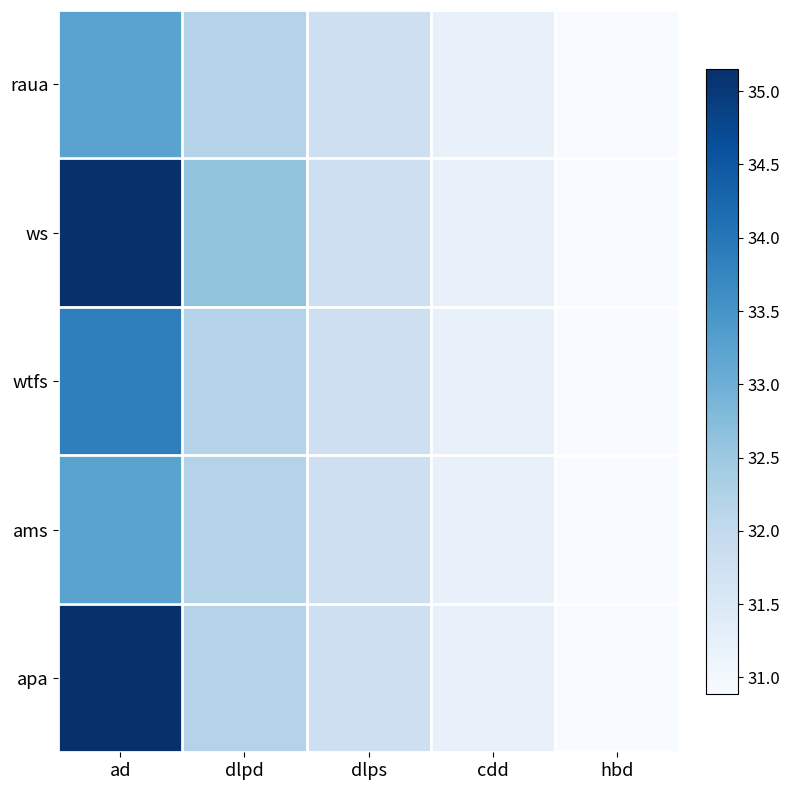

Reading right to left, extract all data points from this chart.

raua: hbd=30.9	cdd=31.2	dlps=31.8	dlpd=32.2	ad=33.2
ws: hbd=30.9	cdd=31.2	dlps=31.8	dlpd=32.6	ad=35.2
wtfs: hbd=30.9	cdd=31.2	dlps=31.8	dlpd=32.2	ad=33.8
ams: hbd=30.9	cdd=31.2	dlps=31.8	dlpd=32.2	ad=33.2
apa: hbd=30.9	cdd=31.2	dlps=31.8	dlpd=32.2	ad=35.2